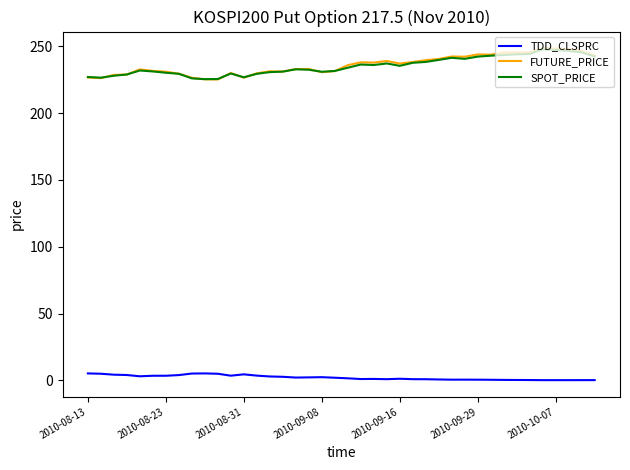

Which series has the widest spread of values?

FUTURE_PRICE